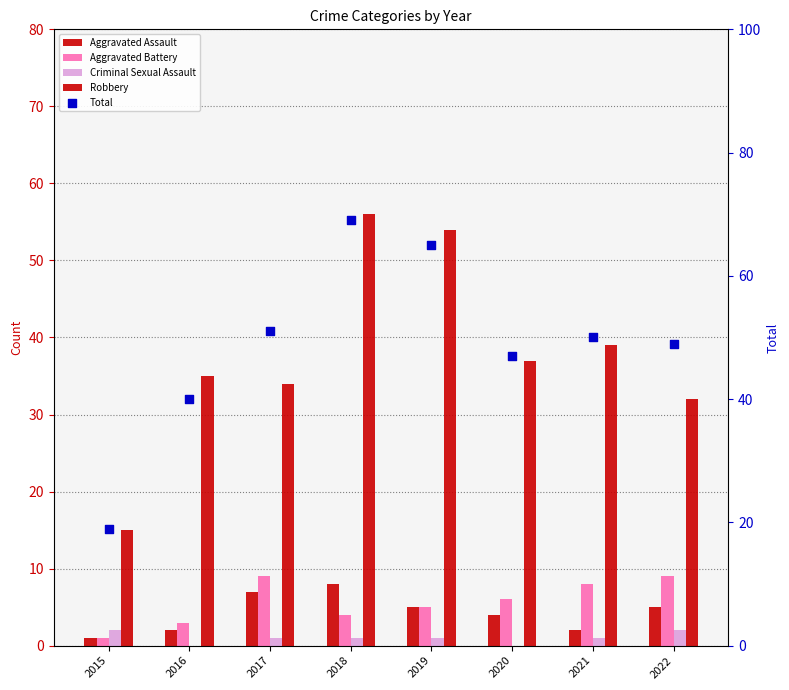

What is the total value across all series at 2018?

138